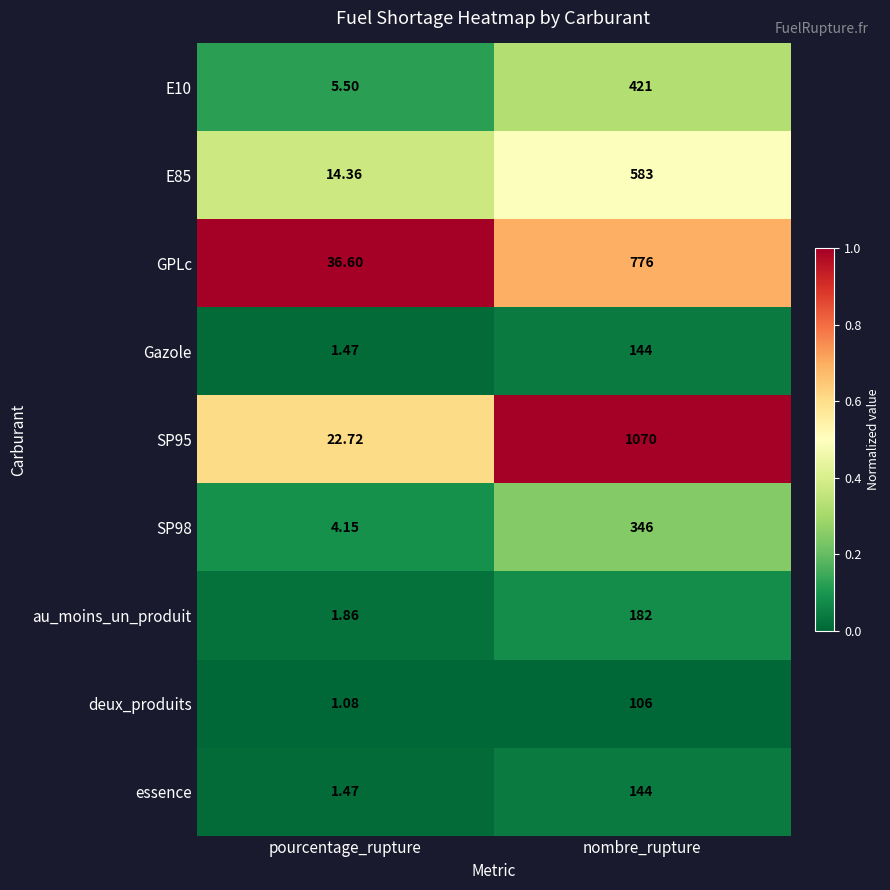

List the labels in order of E85 value, largest first.

nombre_rupture, pourcentage_rupture